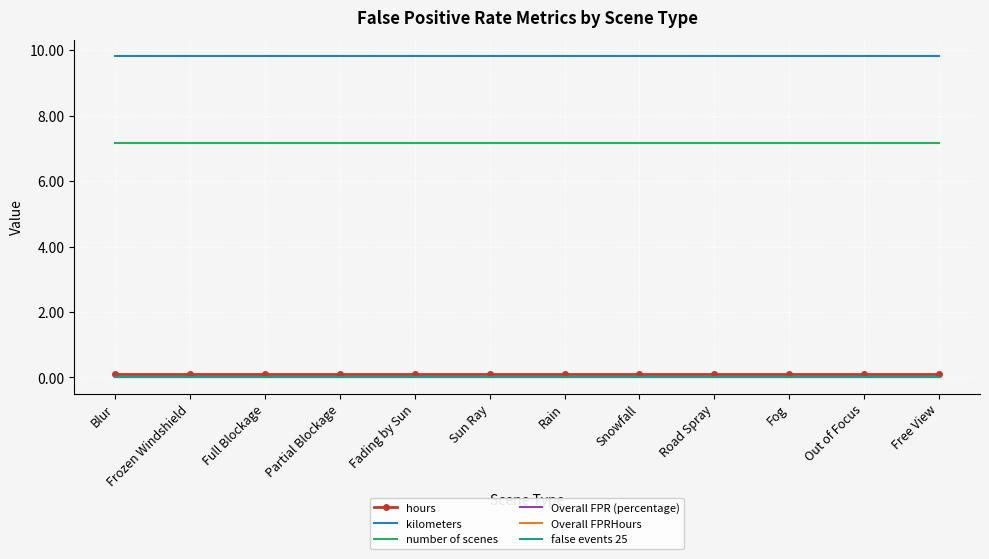

What is the value of the number of scenes point at the 4th from the left?

7.2